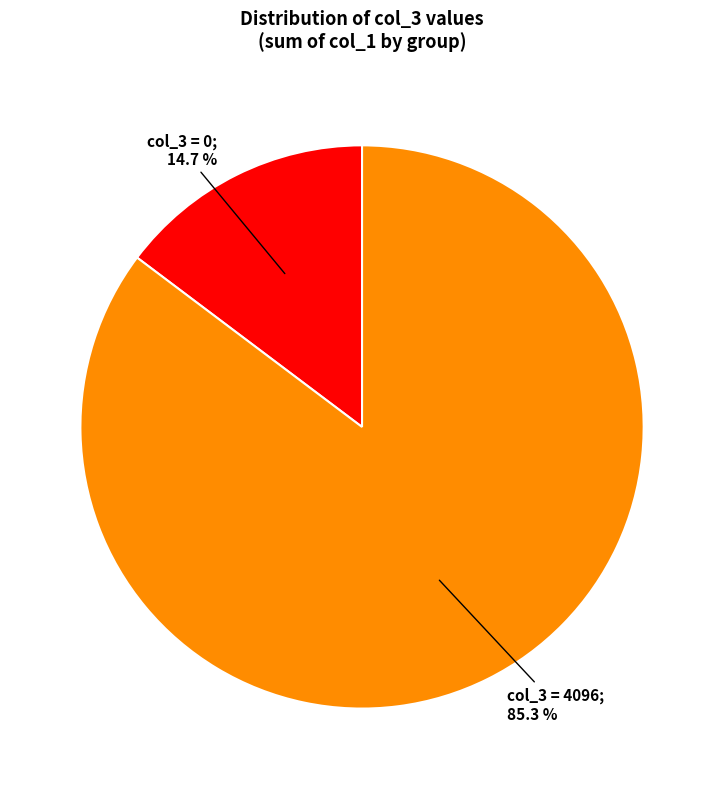

Count the number of slices in the pie.

2